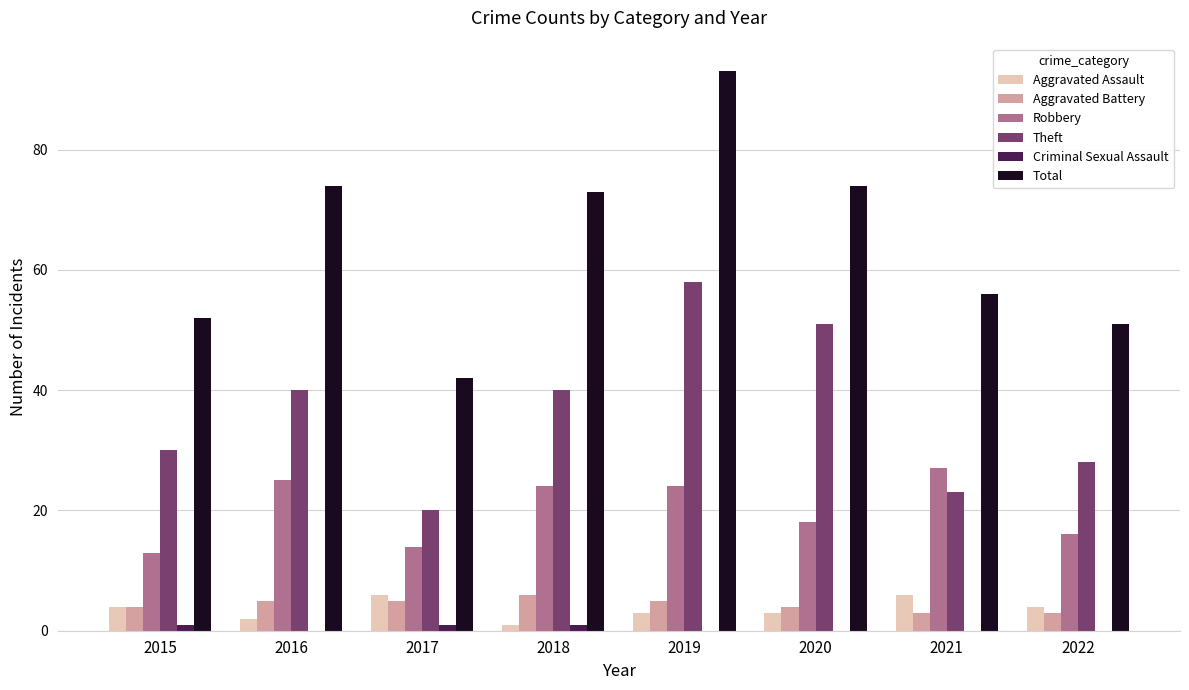

Is it true that Theft equals 51 at 2020?

True